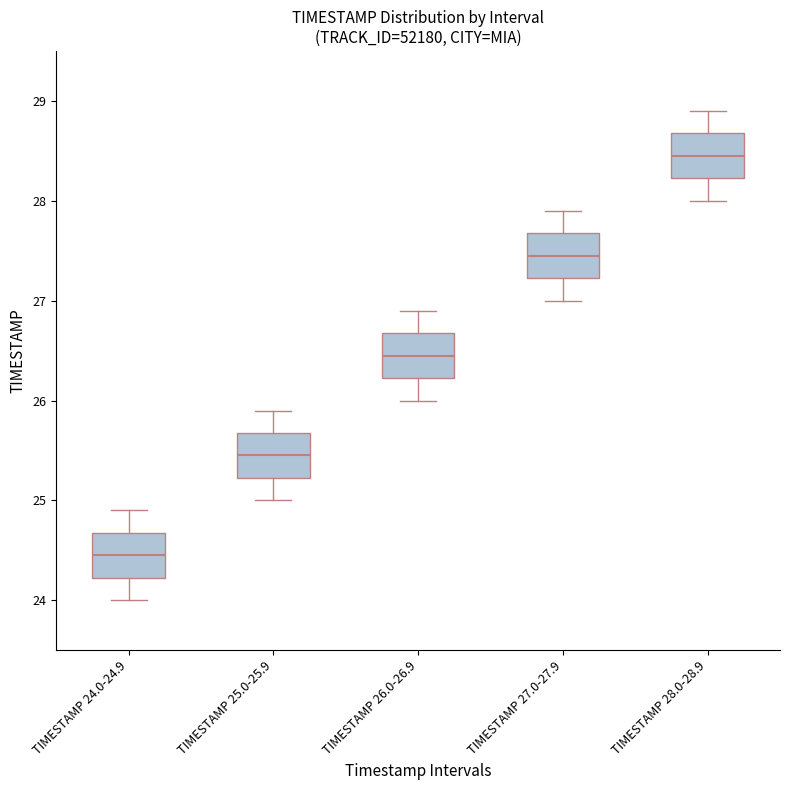

Where does the median line of the box for TIMESTAMP 25.0-25.9 sit on the y-axis? The values are not printed on the chart, so give them approximately, as read against the axis.

25.5